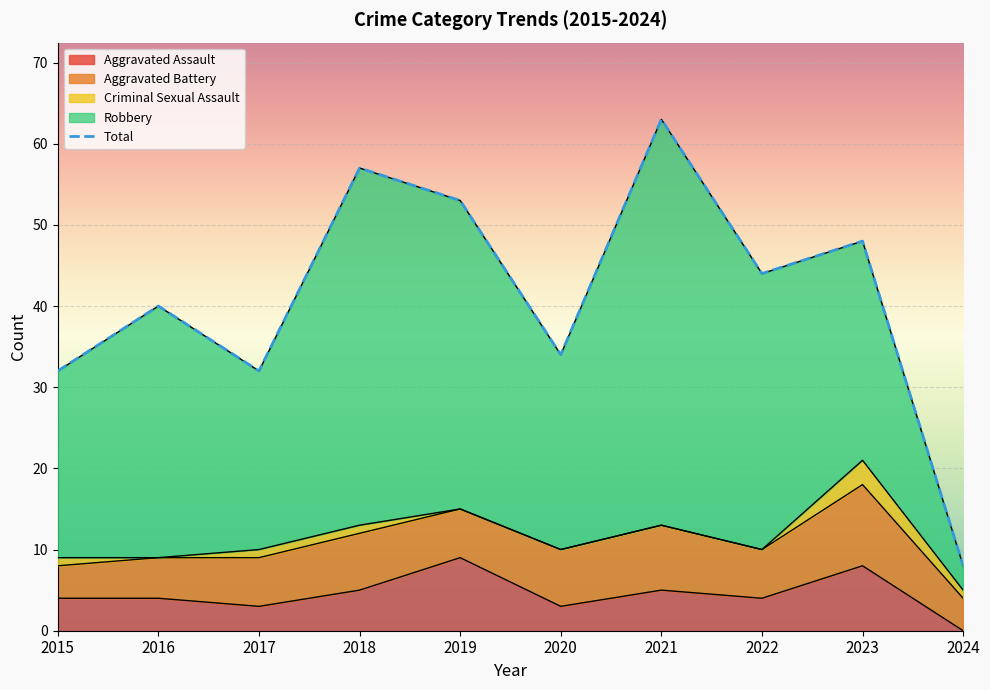

Rank the series by their maximum value, from highest to lowest.

Total, Robbery, Aggravated Battery, Aggravated Assault, Criminal Sexual Assault